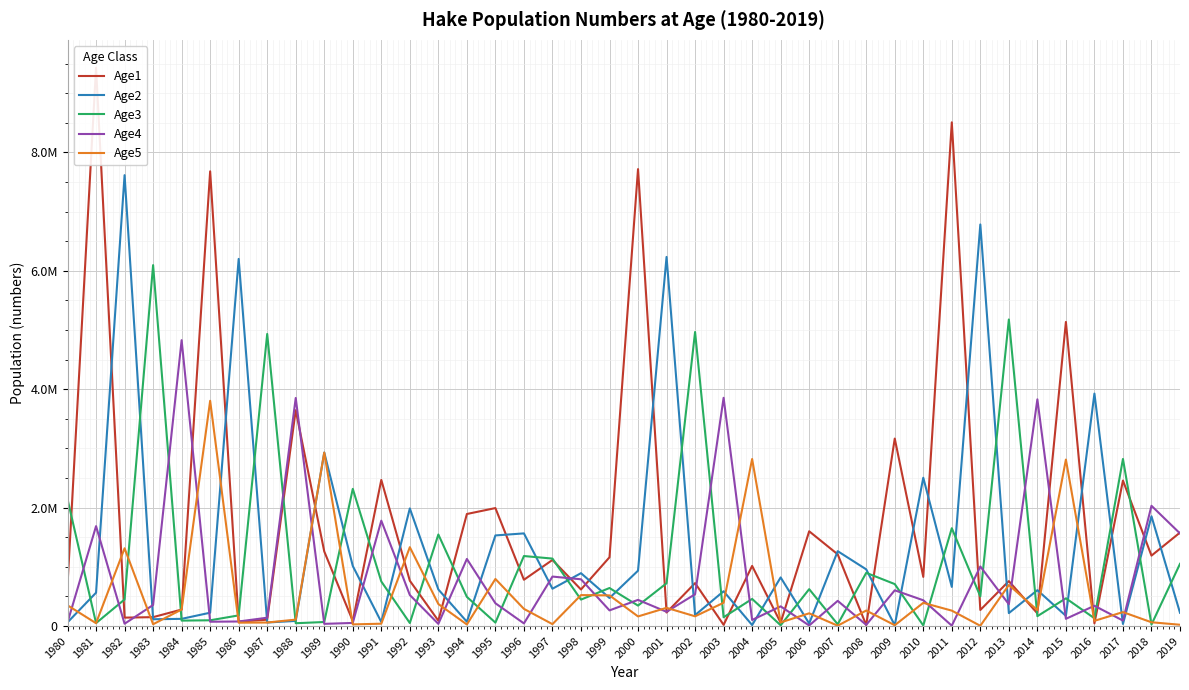

True or false: Age1 has a value of 271460.0 at 2012.

True